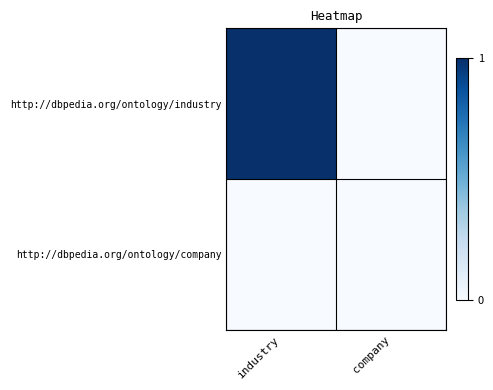

How many series are shown in this chart?

2